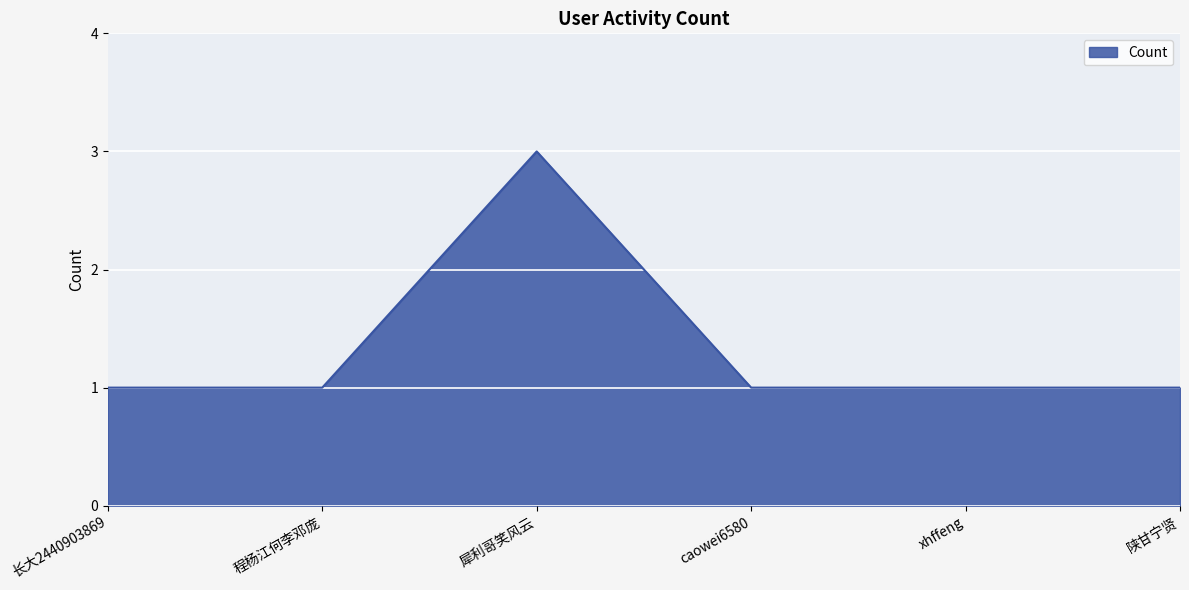

What is the approximate value at 陕甘宁贤?

1